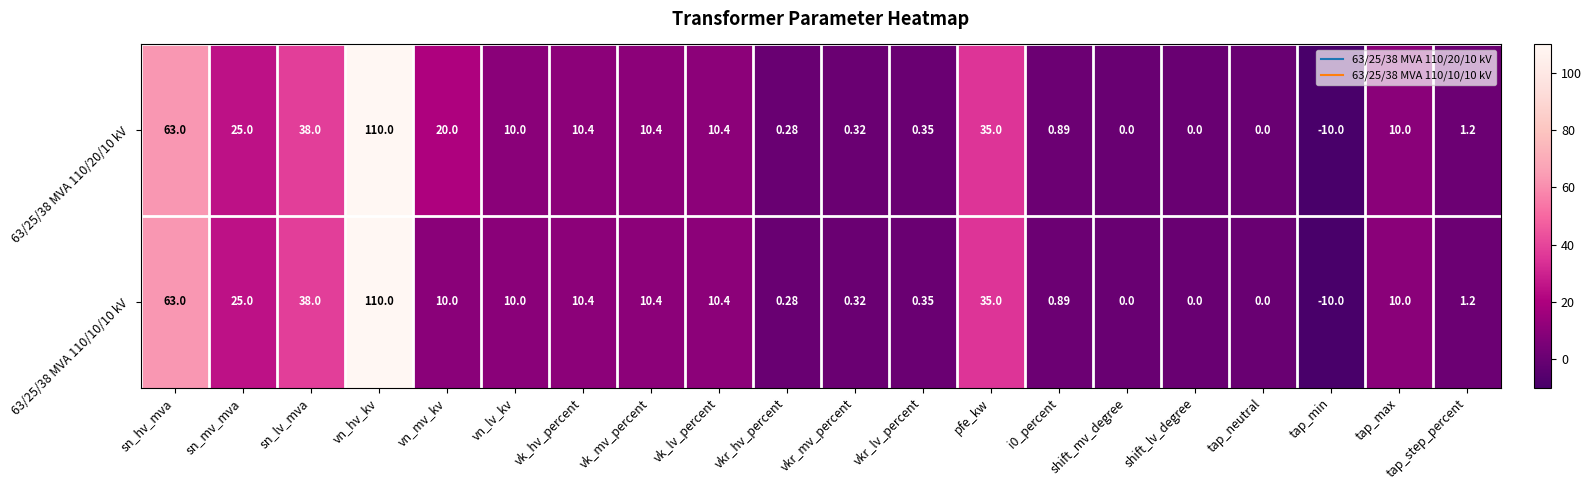

At which category is the sum across all series the highest?

vn_hv_kv